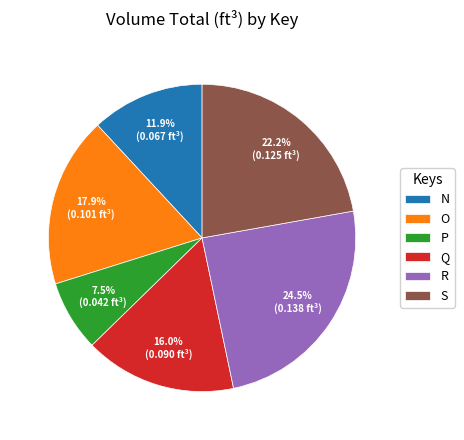

To the nearest percent, what is the average slice percentage?

17%